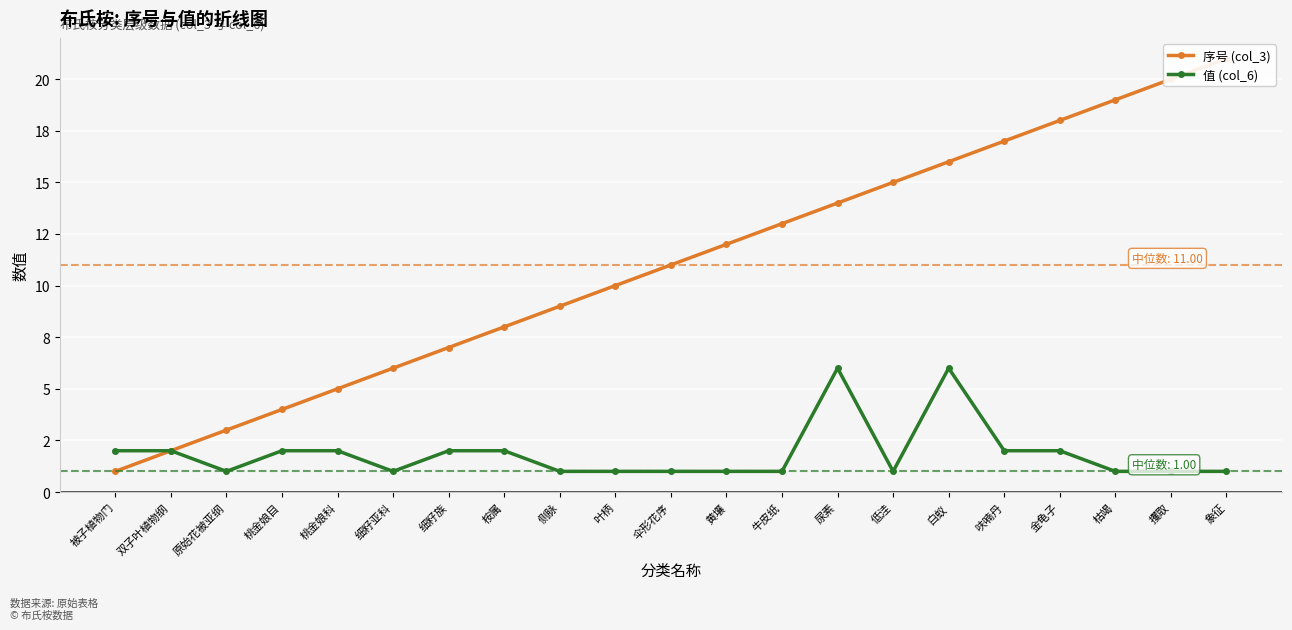

What is the label of the 11th point from the left?

伞形花序